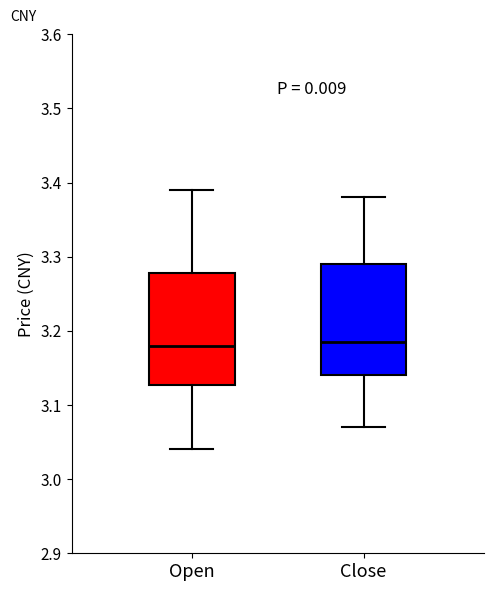

Where is the upper edge of the box for Close on the y-axis? The values are not printed on the chart, so give them approximately, as read against the axis.

3.29